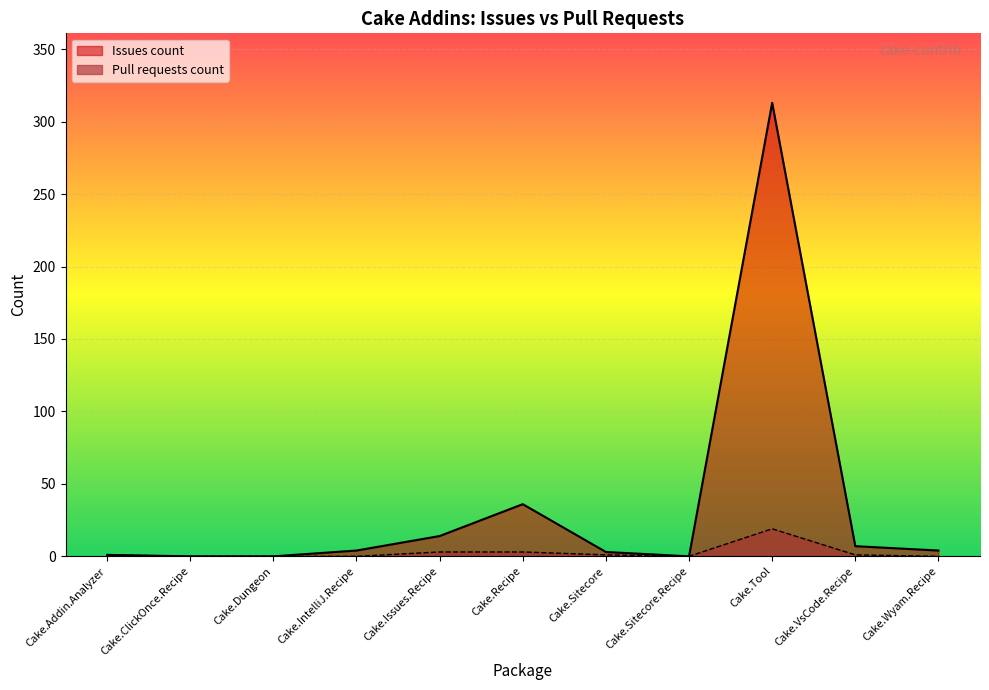

At how many categories does at least one series exceed 133?

1